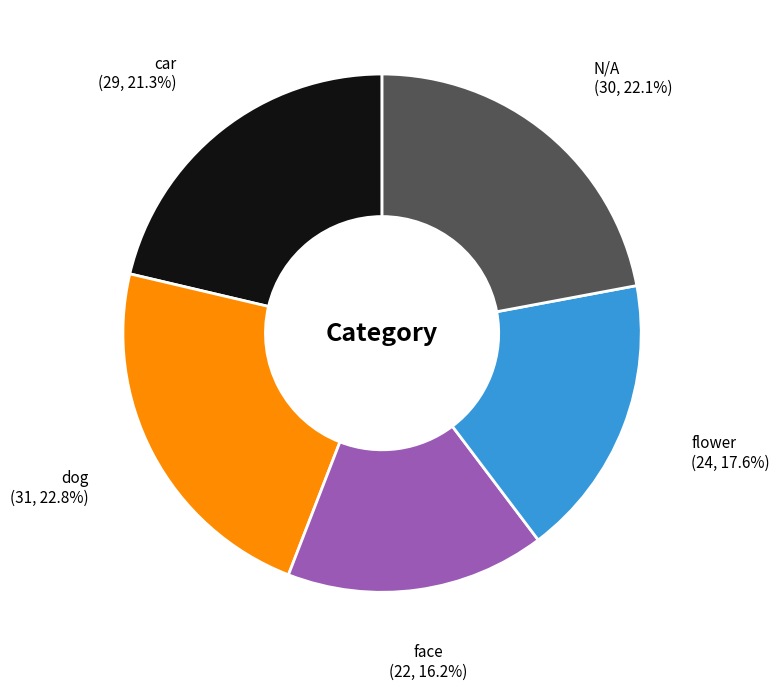

Does any single category account for the majority?

No